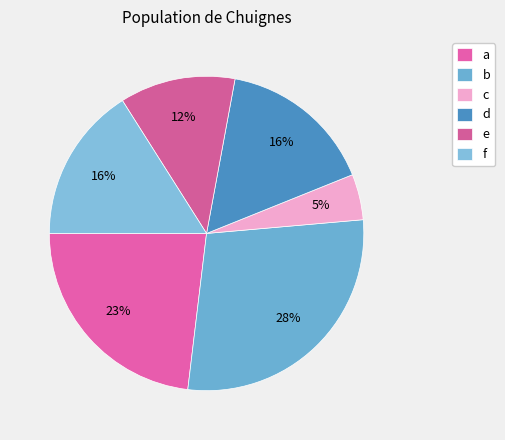

What is the ratio of the value at b to the value at d?

1.8